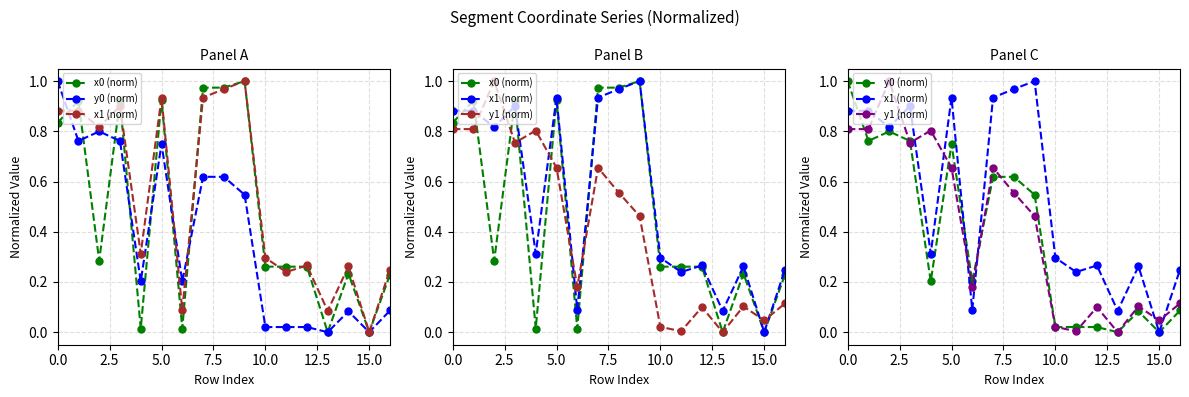

What is the difference between the maximum and minimum values in the y1 (norm) series?

1.0